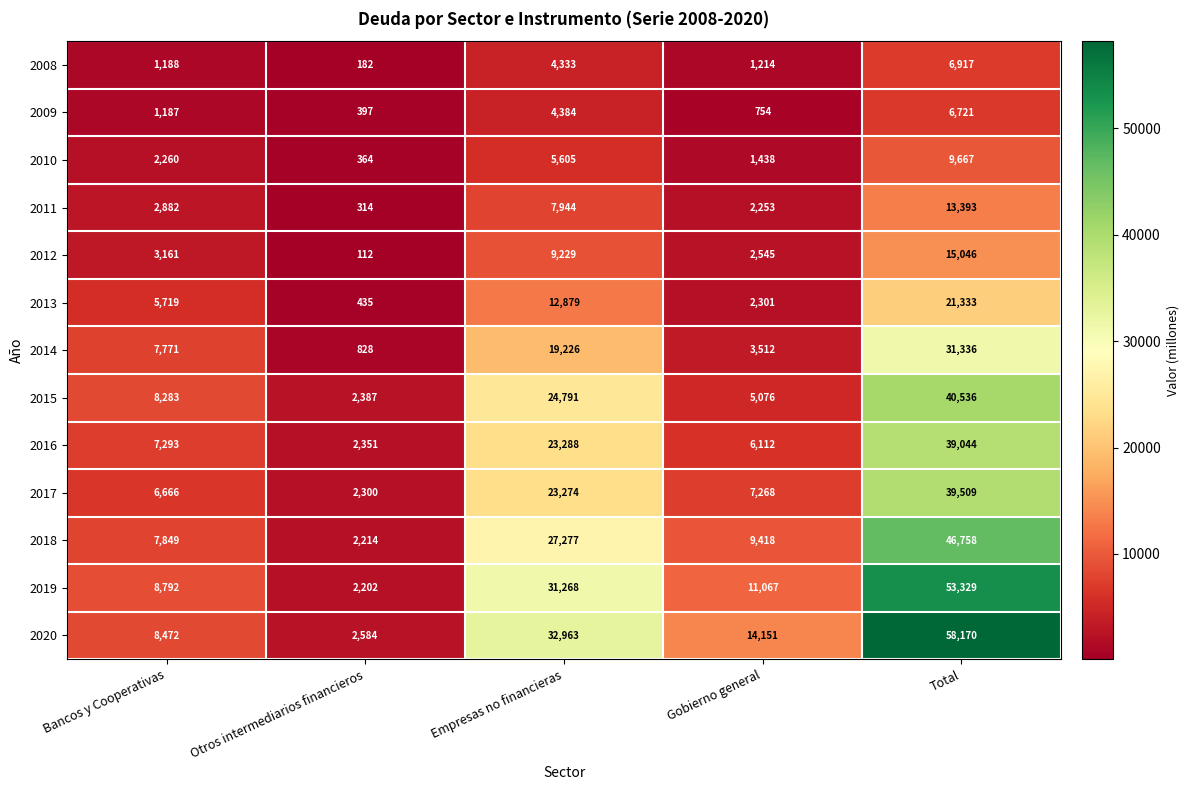

At which category is the sum across all series the highest?

Total